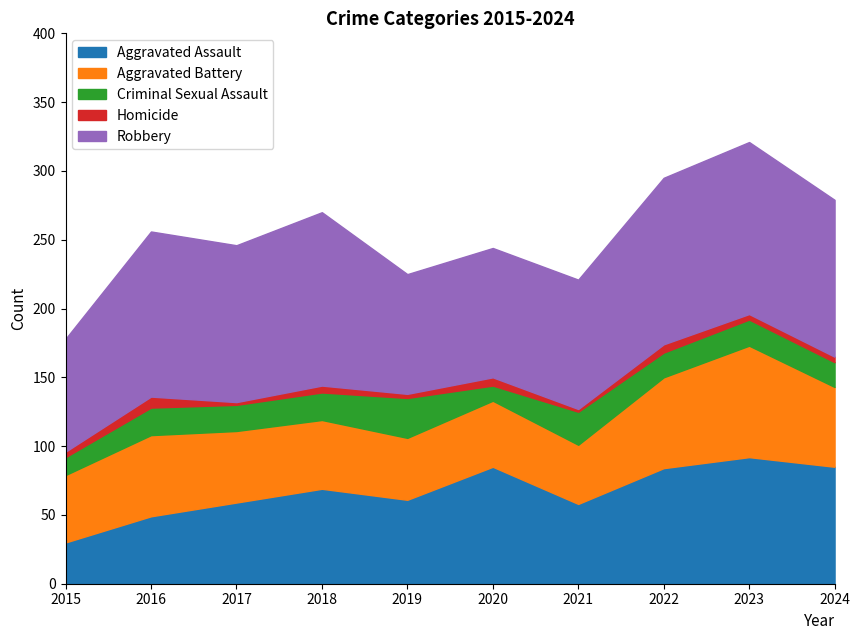

How many values in the Aggravated Battery series are below 52?

5